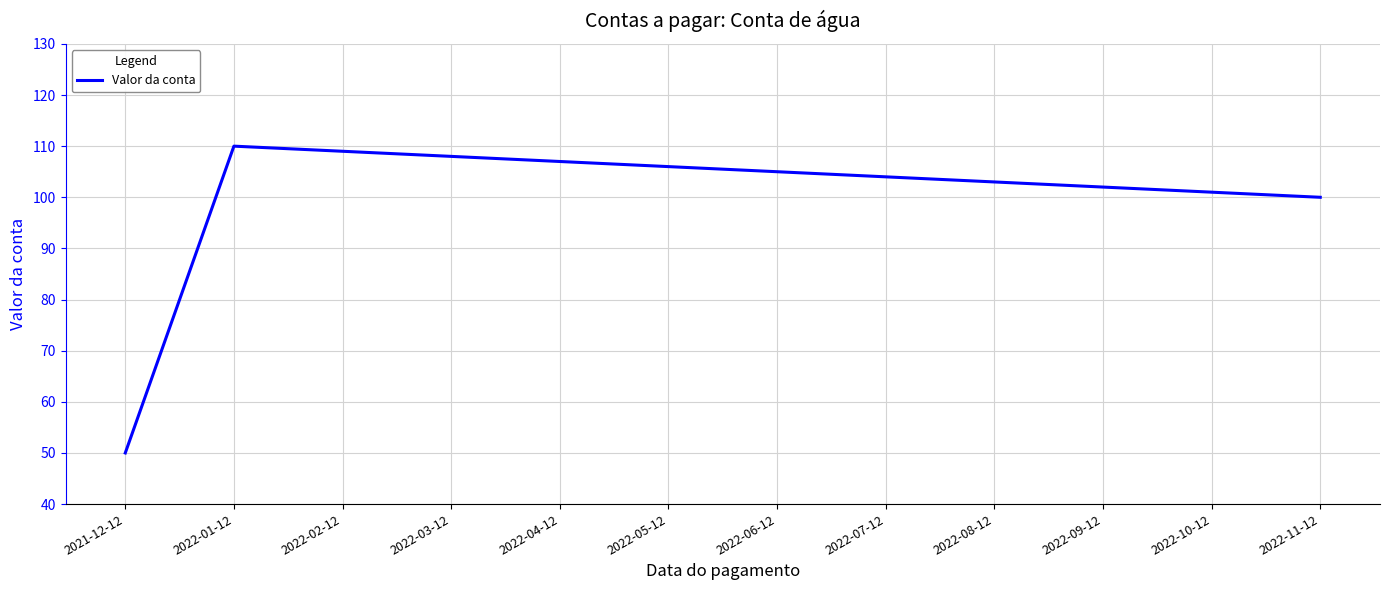

What position from the right is 2022-09-12?

3